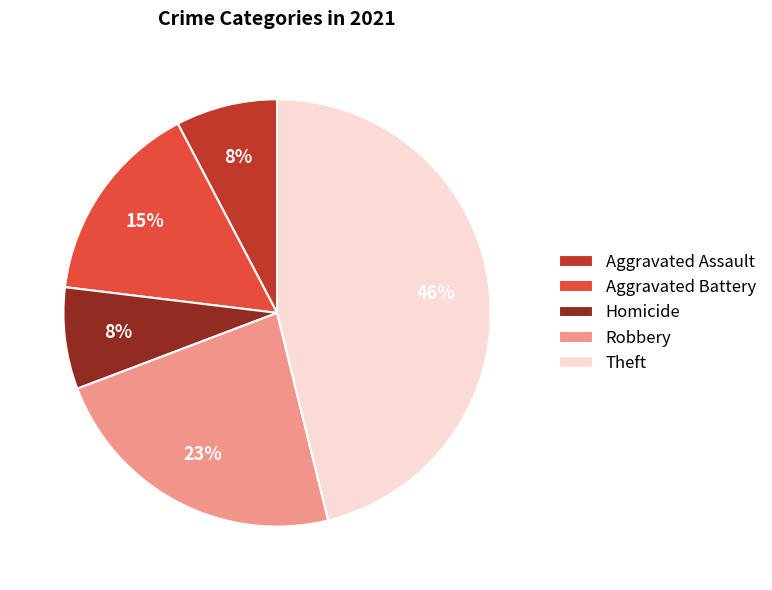

The Aggravated Assault slice represents 8% of the pie. True or false?

True